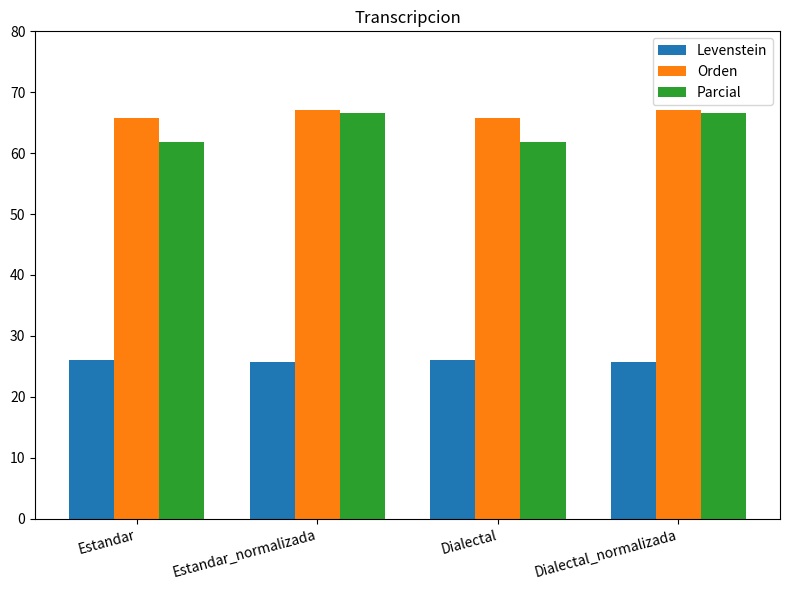

What is the difference between the maximum and minimum values in the Orden series?

1.3